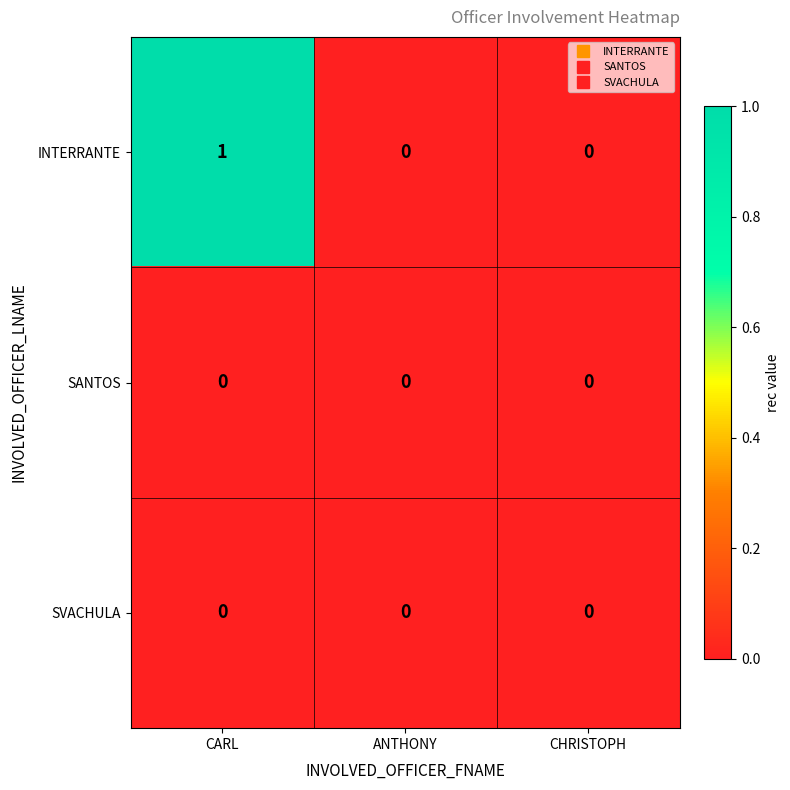

Reading right to left, extract all data points from this chart.

INTERRANTE: CHRISTOPH=0	ANTHONY=0	CARL=1
SANTOS: CHRISTOPH=0	ANTHONY=0	CARL=0
SVACHULA: CHRISTOPH=0	ANTHONY=0	CARL=0